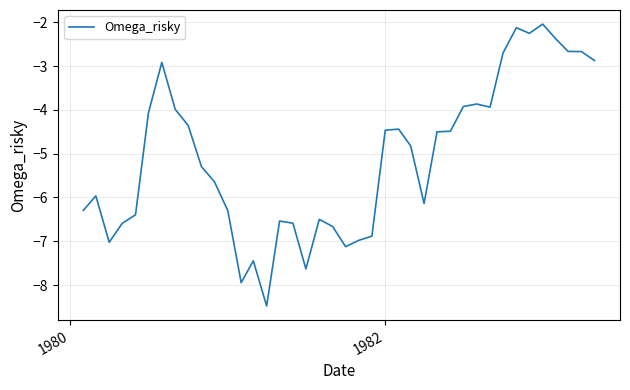

What is the average value?

-5.1